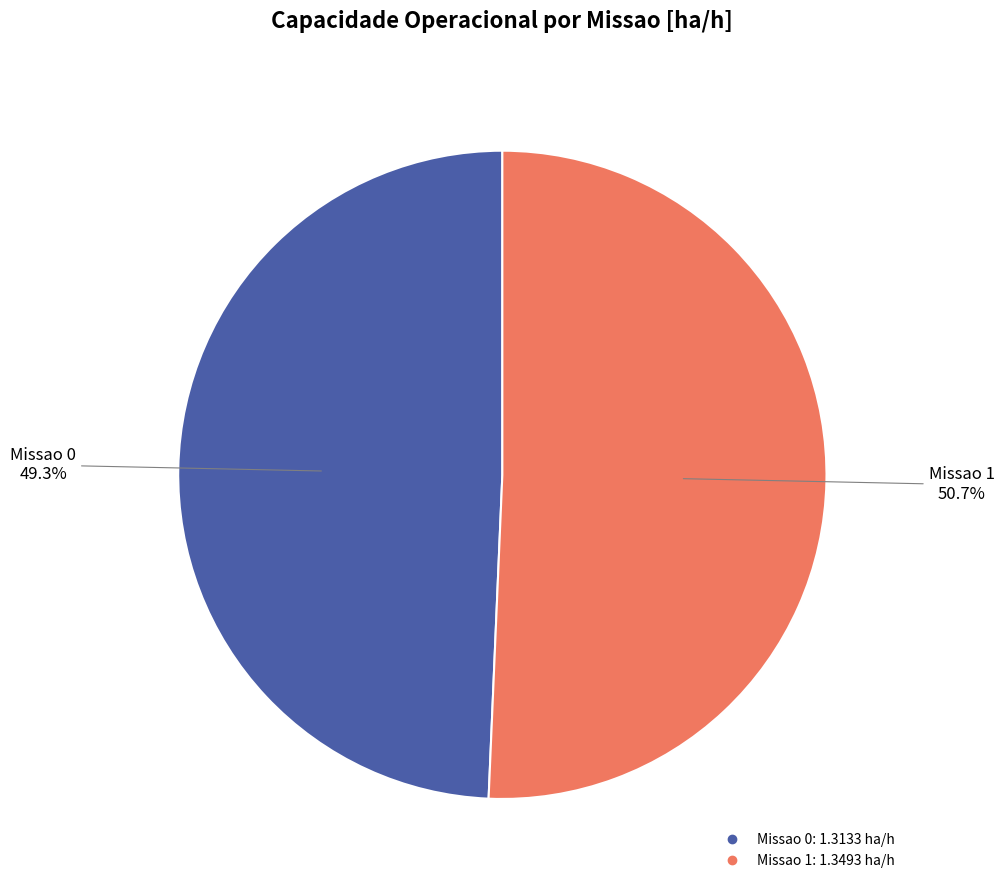

Which slice represents more than half of the pie?

Missao 1